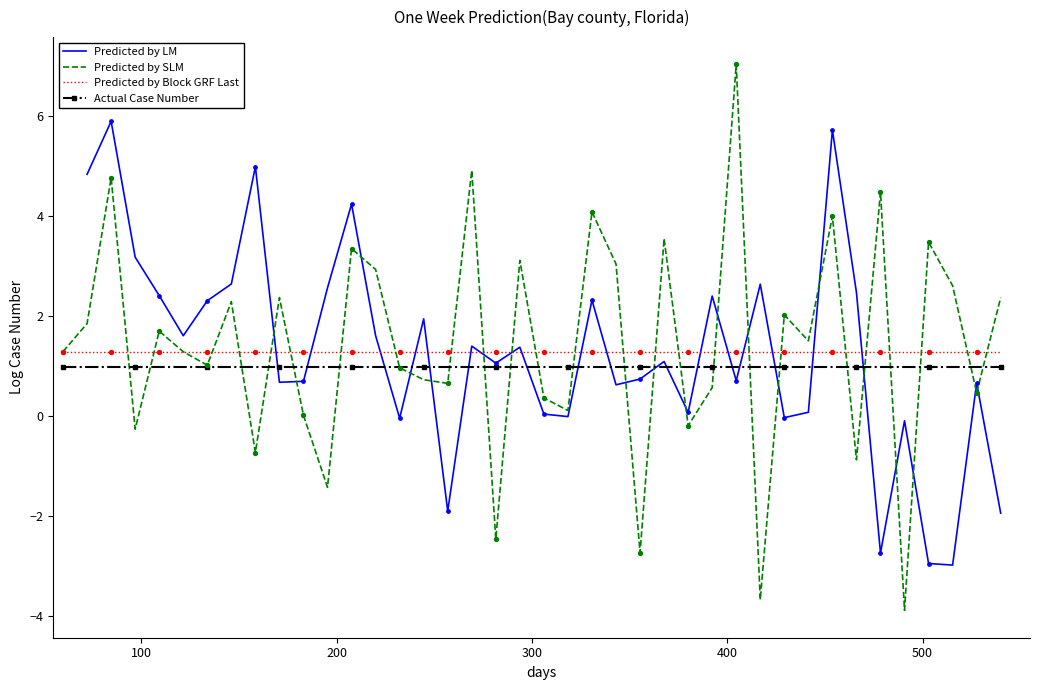

What is the maximum value for Predicted by Block GRF Last?

1.3